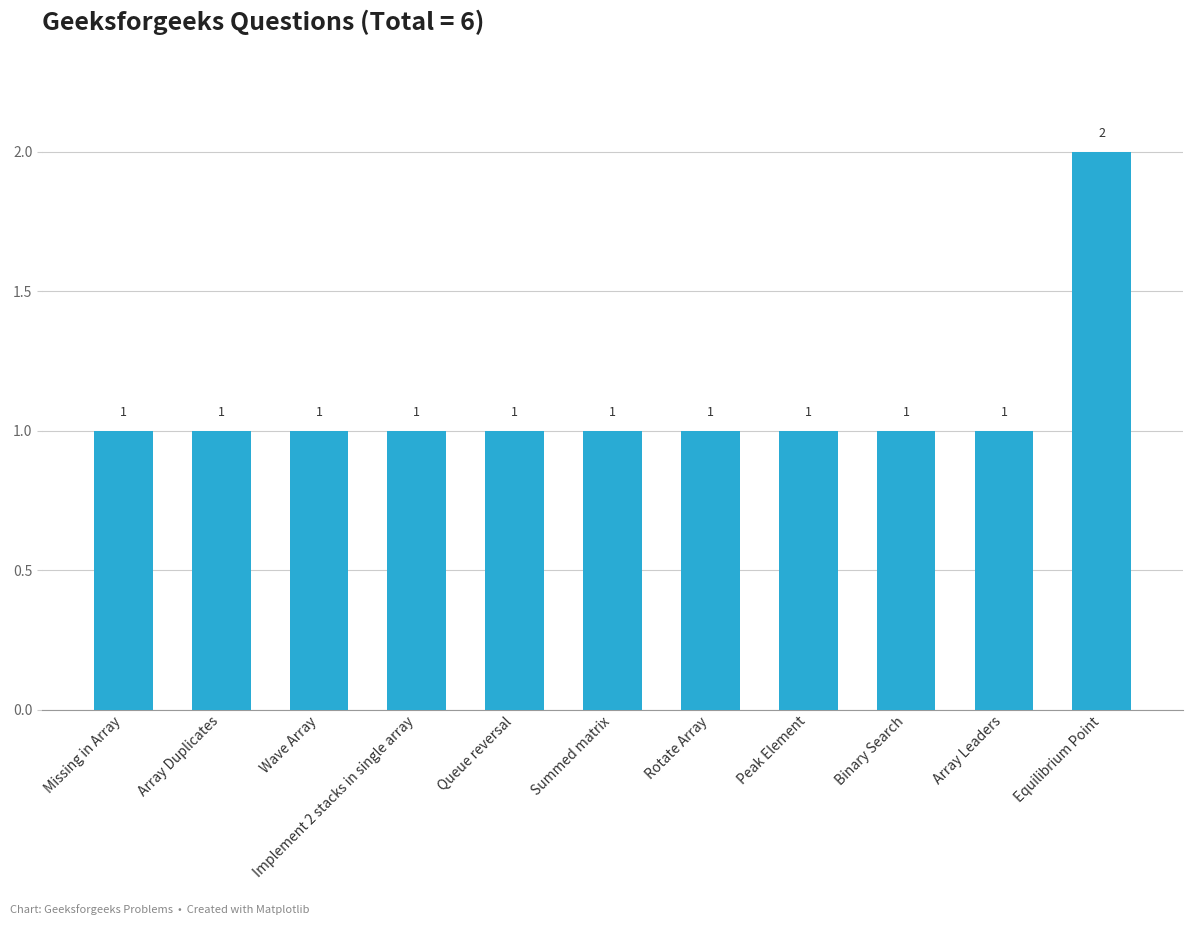

The value at Peak Element is 2. True or false?

False